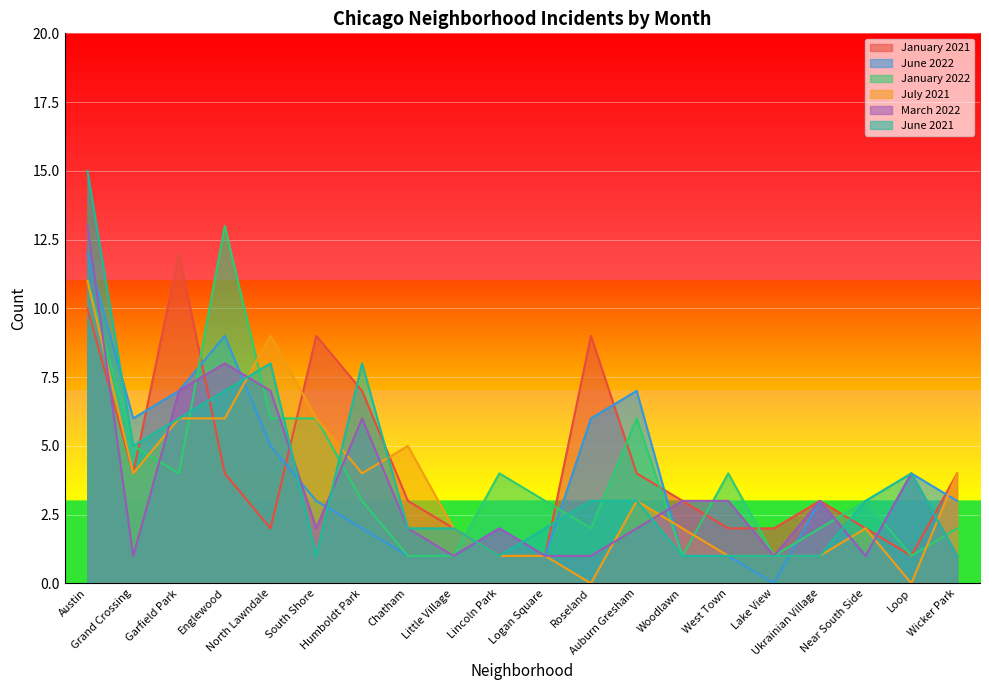

What is the spread (max minus min) of values at Loop?

4